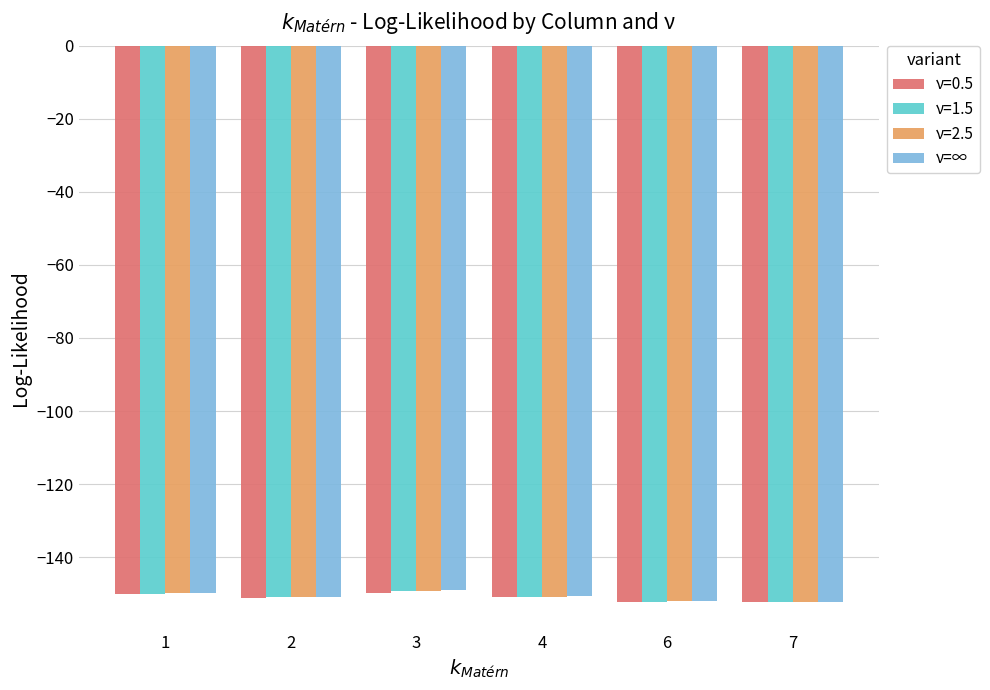

Rank the series by their average value, from highest to lowest.

ν=∞, ν=2.5, ν=1.5, ν=0.5